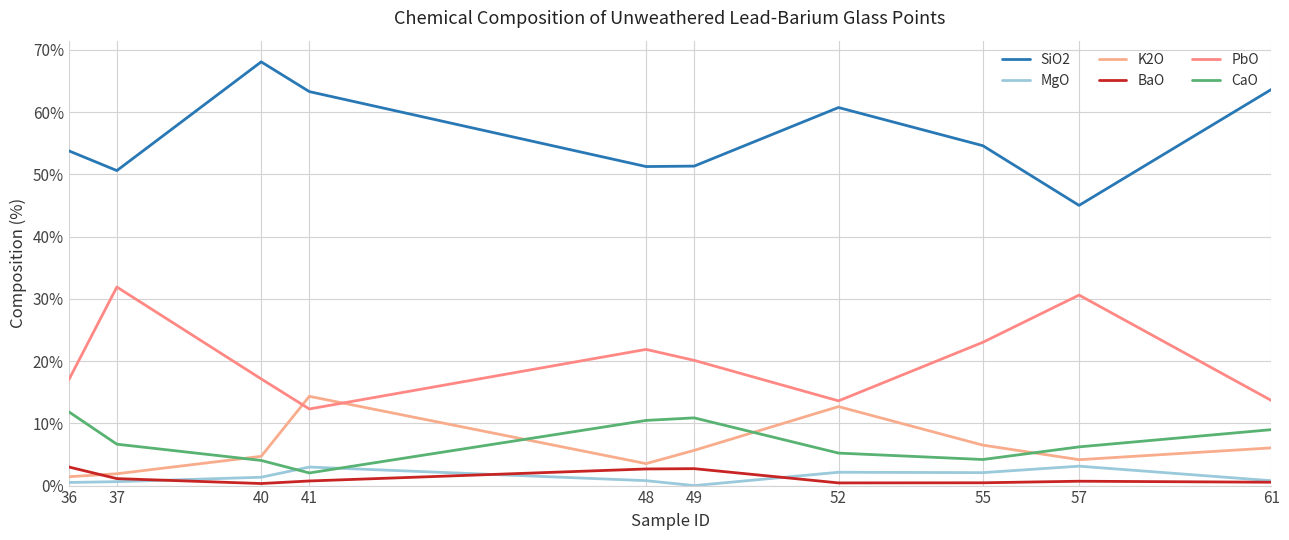

Where does the SiO2 series first go above 54?

40